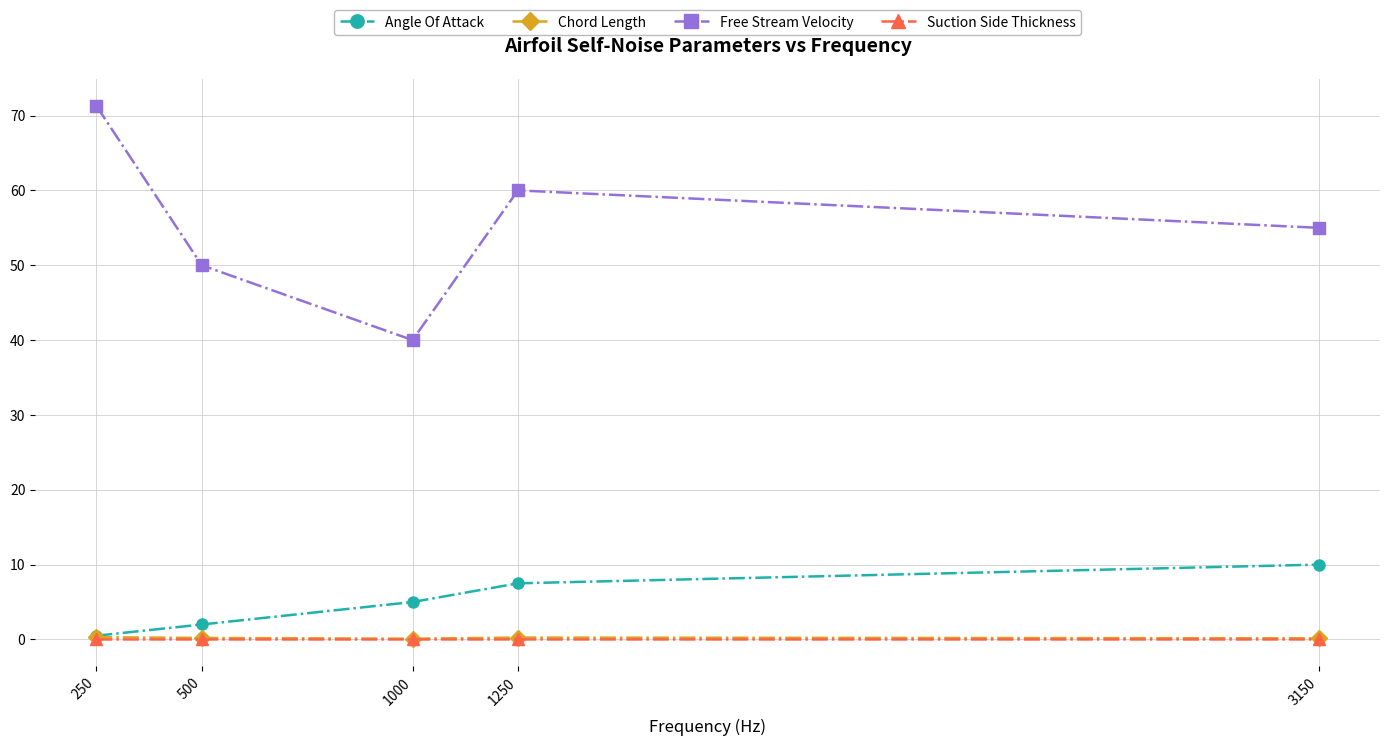

Is the value of Angle Of Attack at 1250 greater than the value of Chord Length at 1250?

Yes